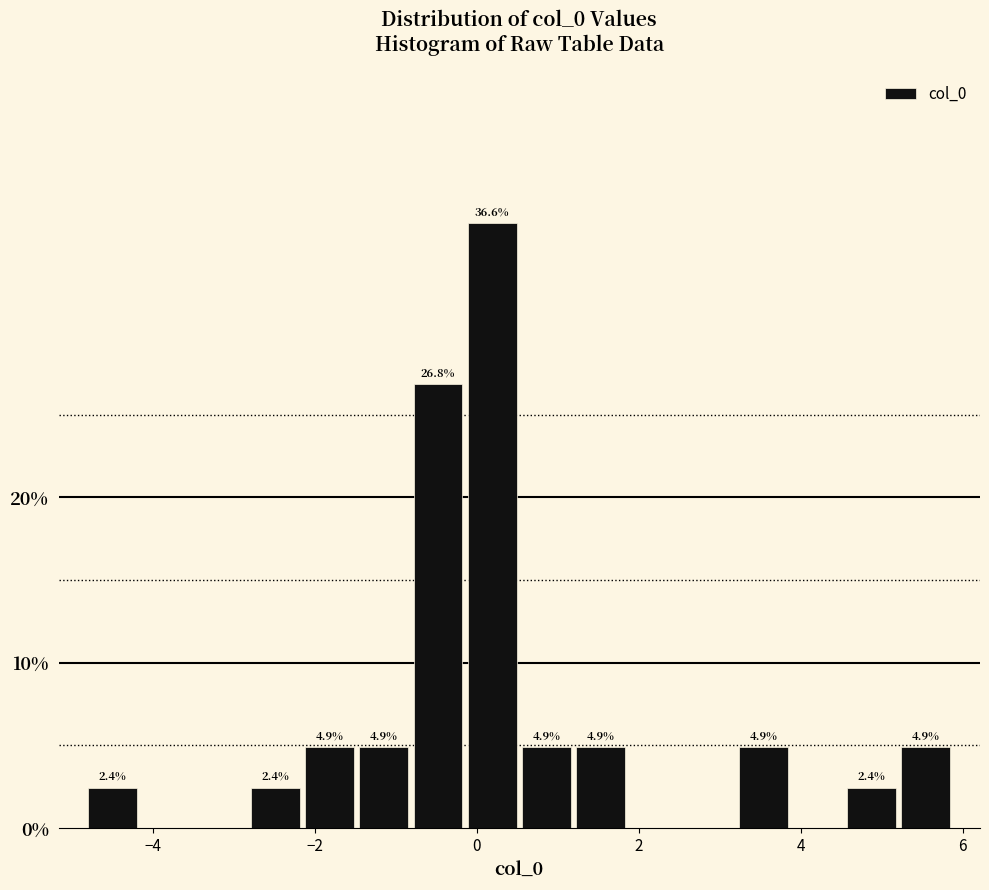

Read against the x-axis, roughly where is the centre of the tallest bar?

0.2